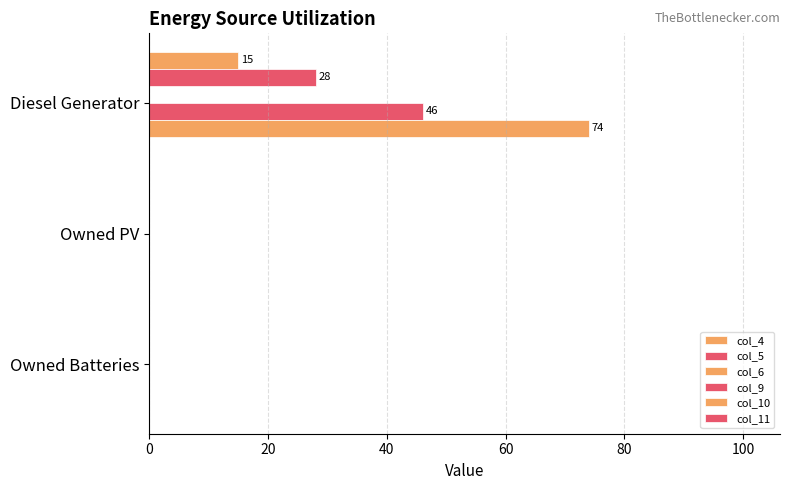

Count the number of data series in this chart.

4